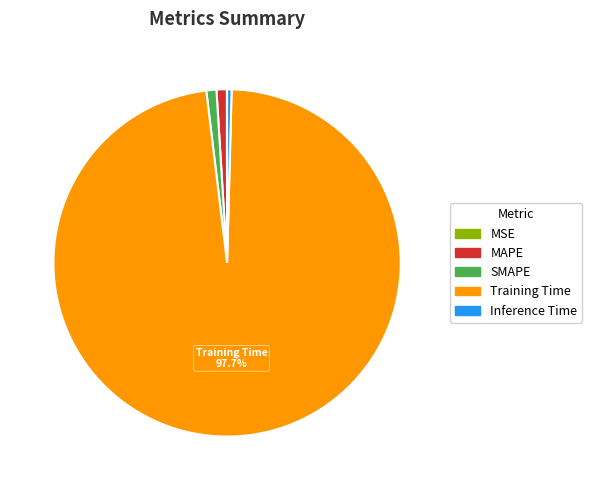

Do MAPE and SMAPE together represent more than half of the pie?

No